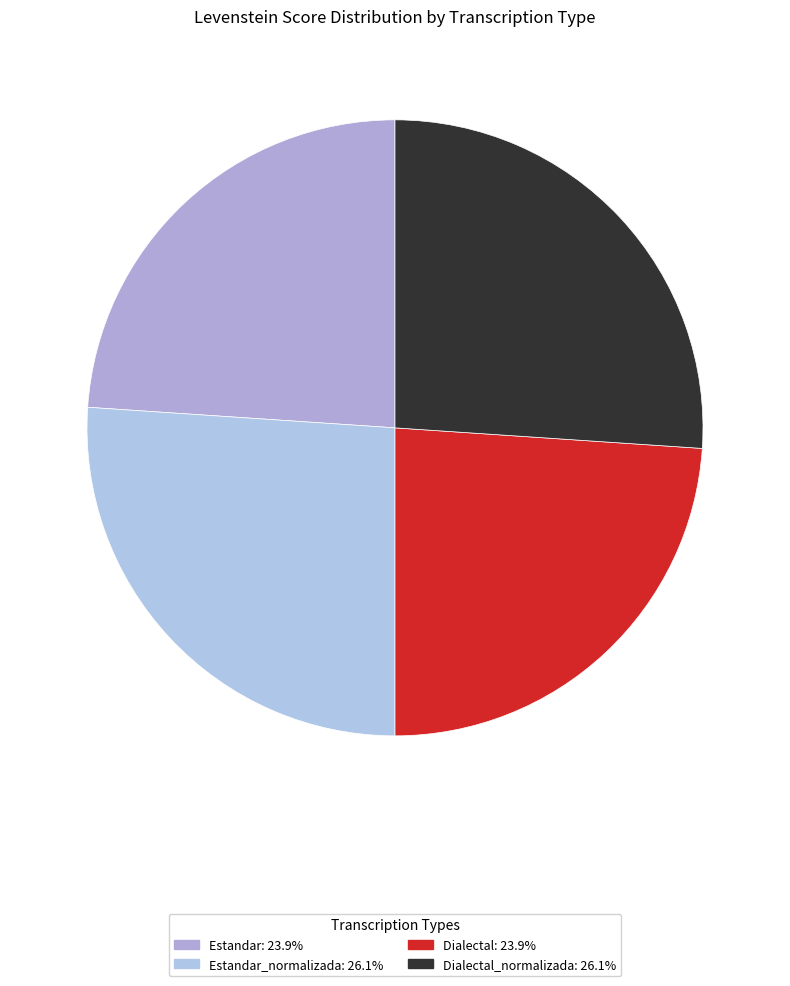

Does any single category account for the majority?

No